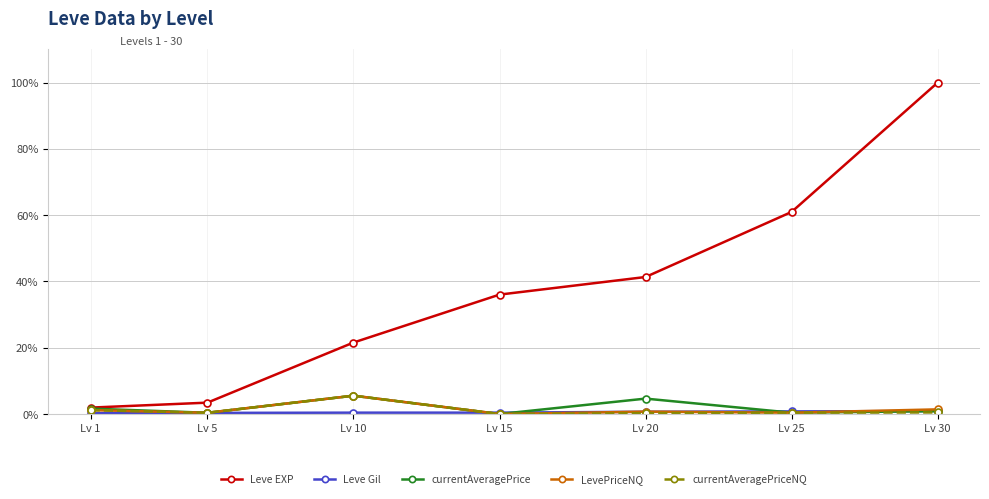

Which series has the largest range (max minus min)?

Leve EXP